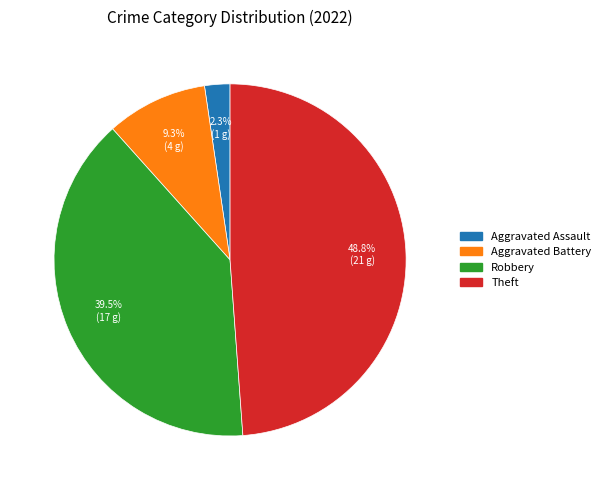

Does any single category account for the majority?

No